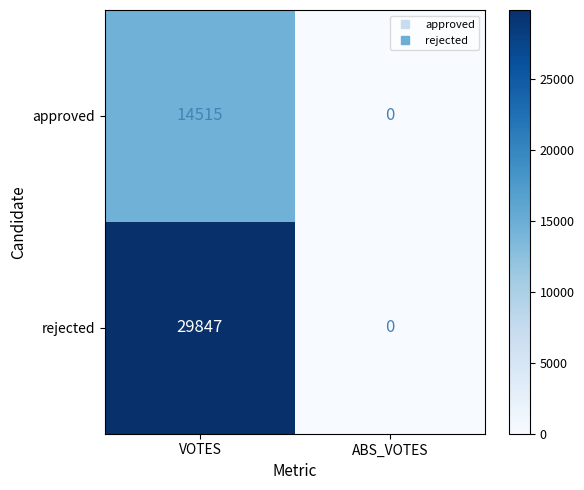

True or false: approved has a value of 14515 at VOTES.

True